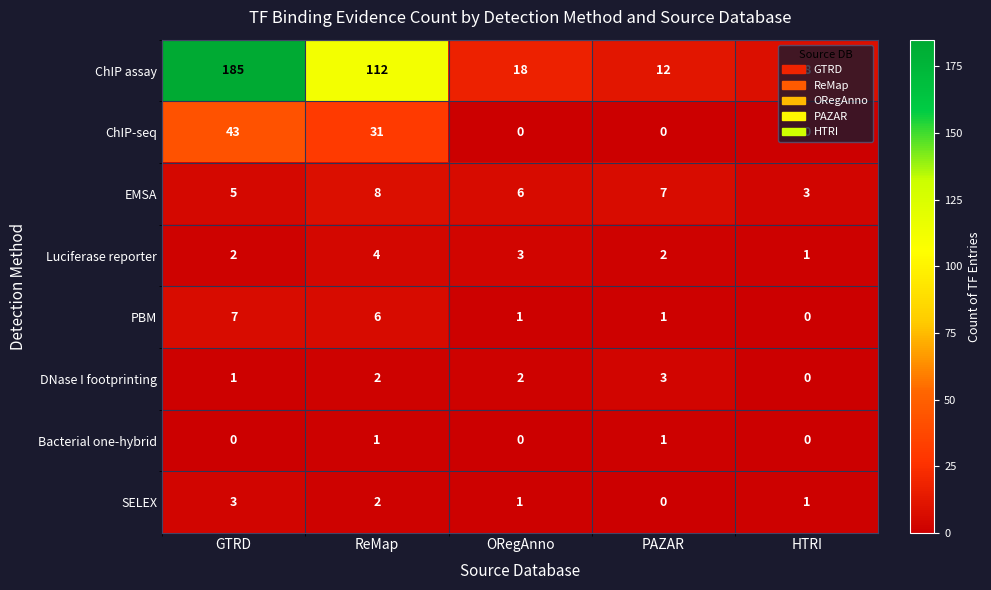

What is the total value across all series at GTRD?

246